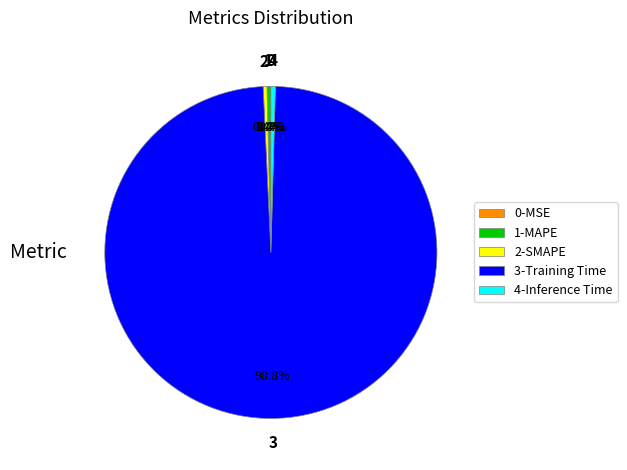

Combined, do 3-Training Time and 4-Inference Time account for over 50%?

Yes